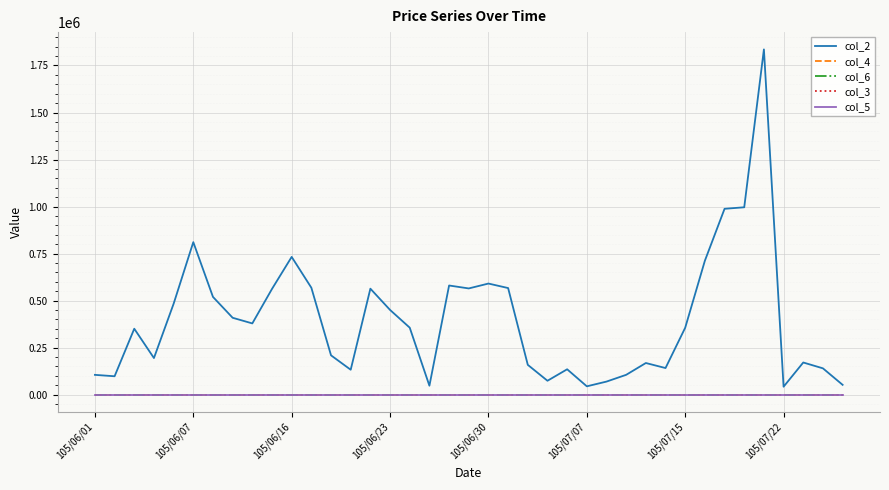

True or false: col_2 and col_3 cross at least once.

False